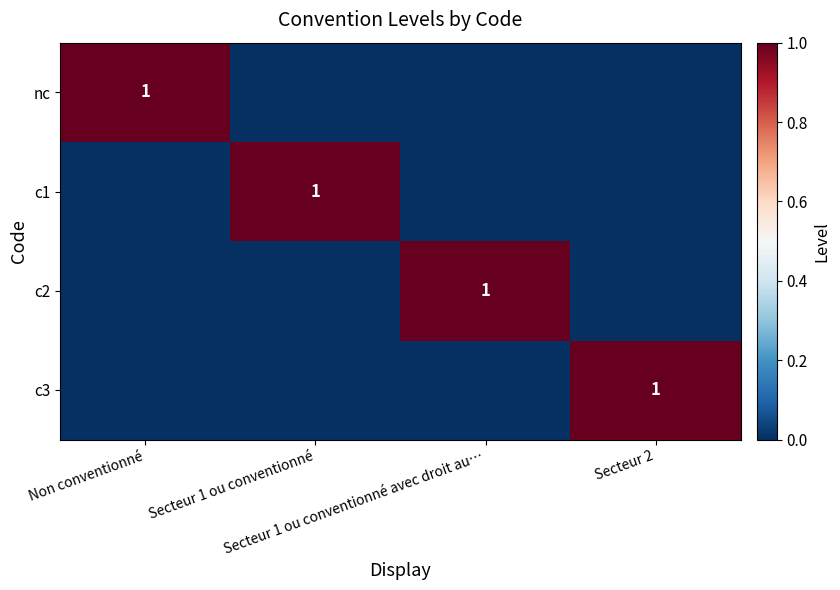

At which label is c1 closest to 0?

Non conventionné